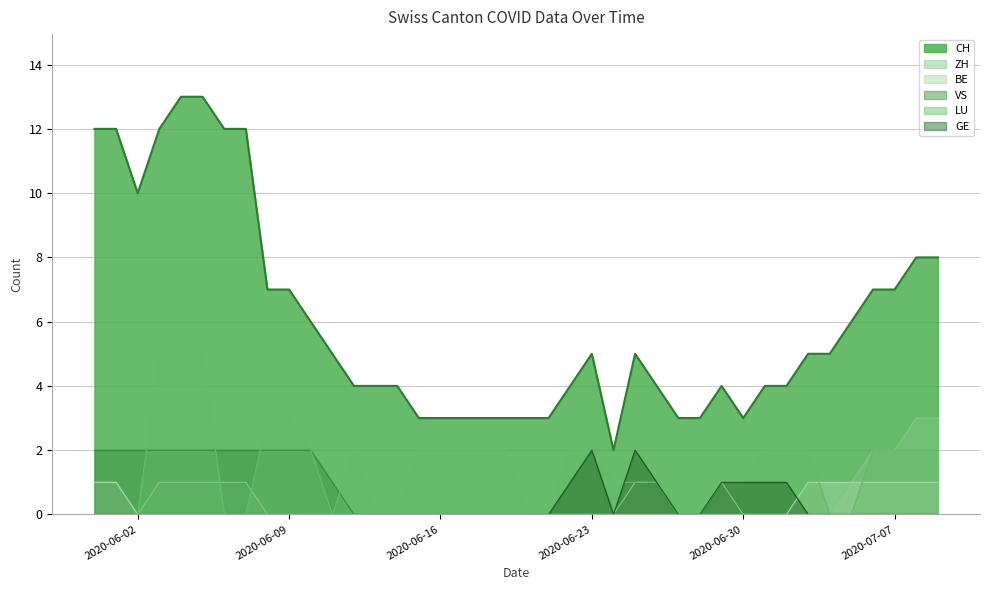

List the series in order of their peak value, highest first.

CH, LU, ZH, VS, GE, BE